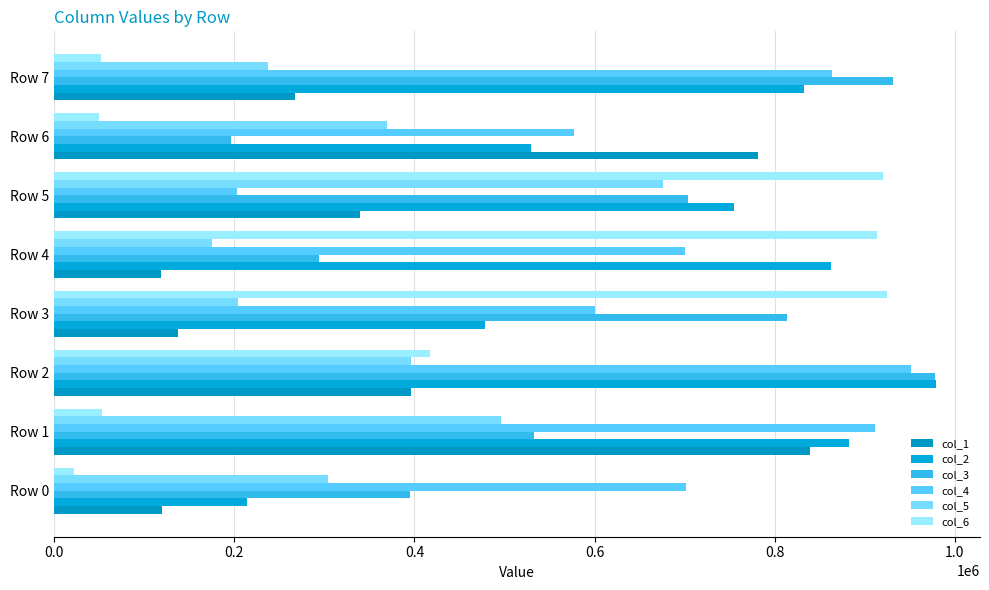

How many data points does each series have?

8